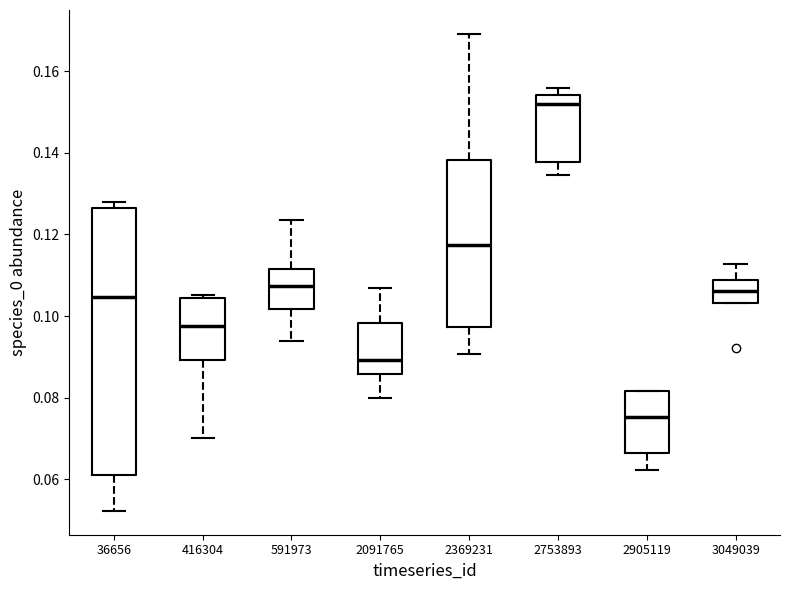

Which box has the lowest median line?

2905119